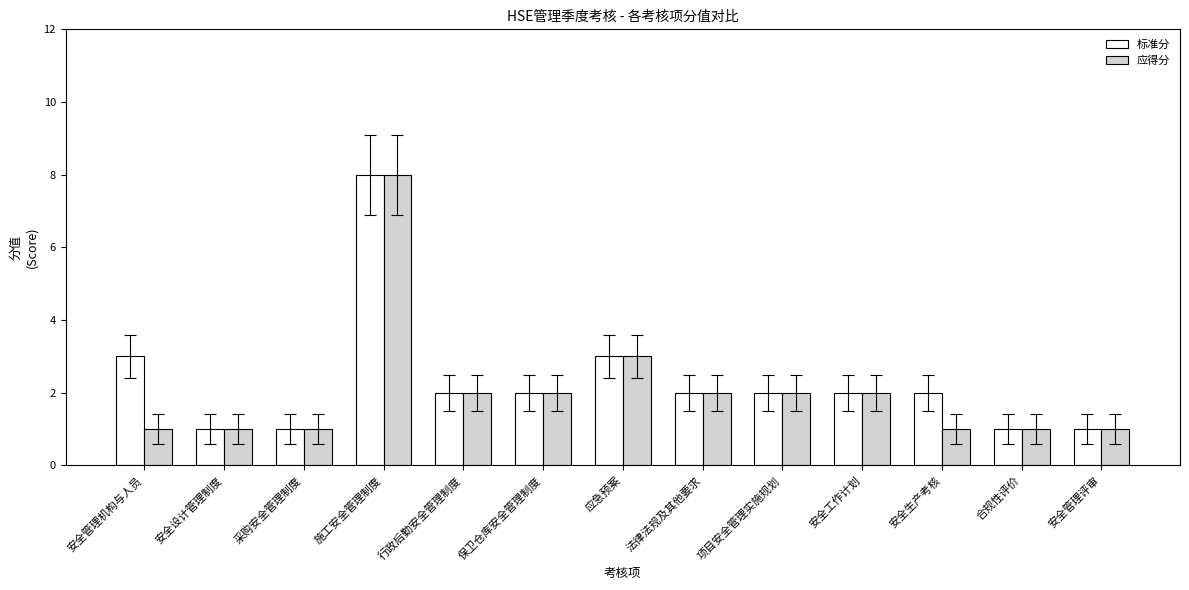

Between 安全生产考核 and 合规性评价, which series saw the biggest shift?

标准分